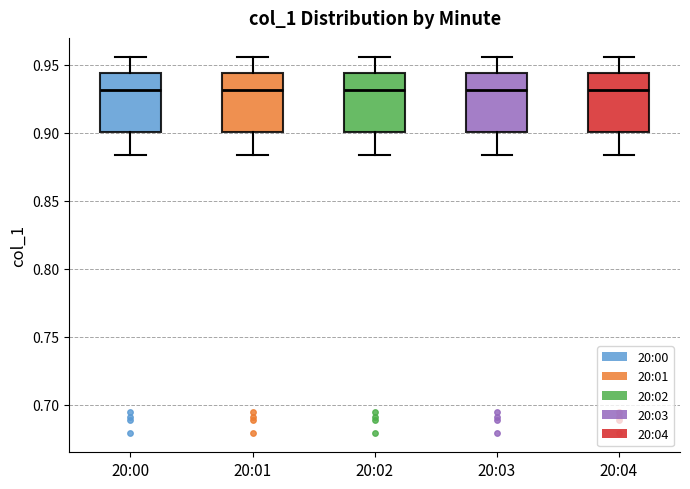

Reading left to right, read every box against the y-axis: the position of its median line, the range the box covers, and the ends of its whiskers. The values are not printed on the chart, so give them approximately, as read against the axis.

20:00: median 0.930, box 0.900 to 0.945, whiskers 0.885 to 0.955
20:01: median 0.930, box 0.900 to 0.945, whiskers 0.885 to 0.955
20:02: median 0.930, box 0.900 to 0.945, whiskers 0.885 to 0.955
20:03: median 0.930, box 0.900 to 0.945, whiskers 0.885 to 0.955
20:04: median 0.930, box 0.900 to 0.945, whiskers 0.885 to 0.955